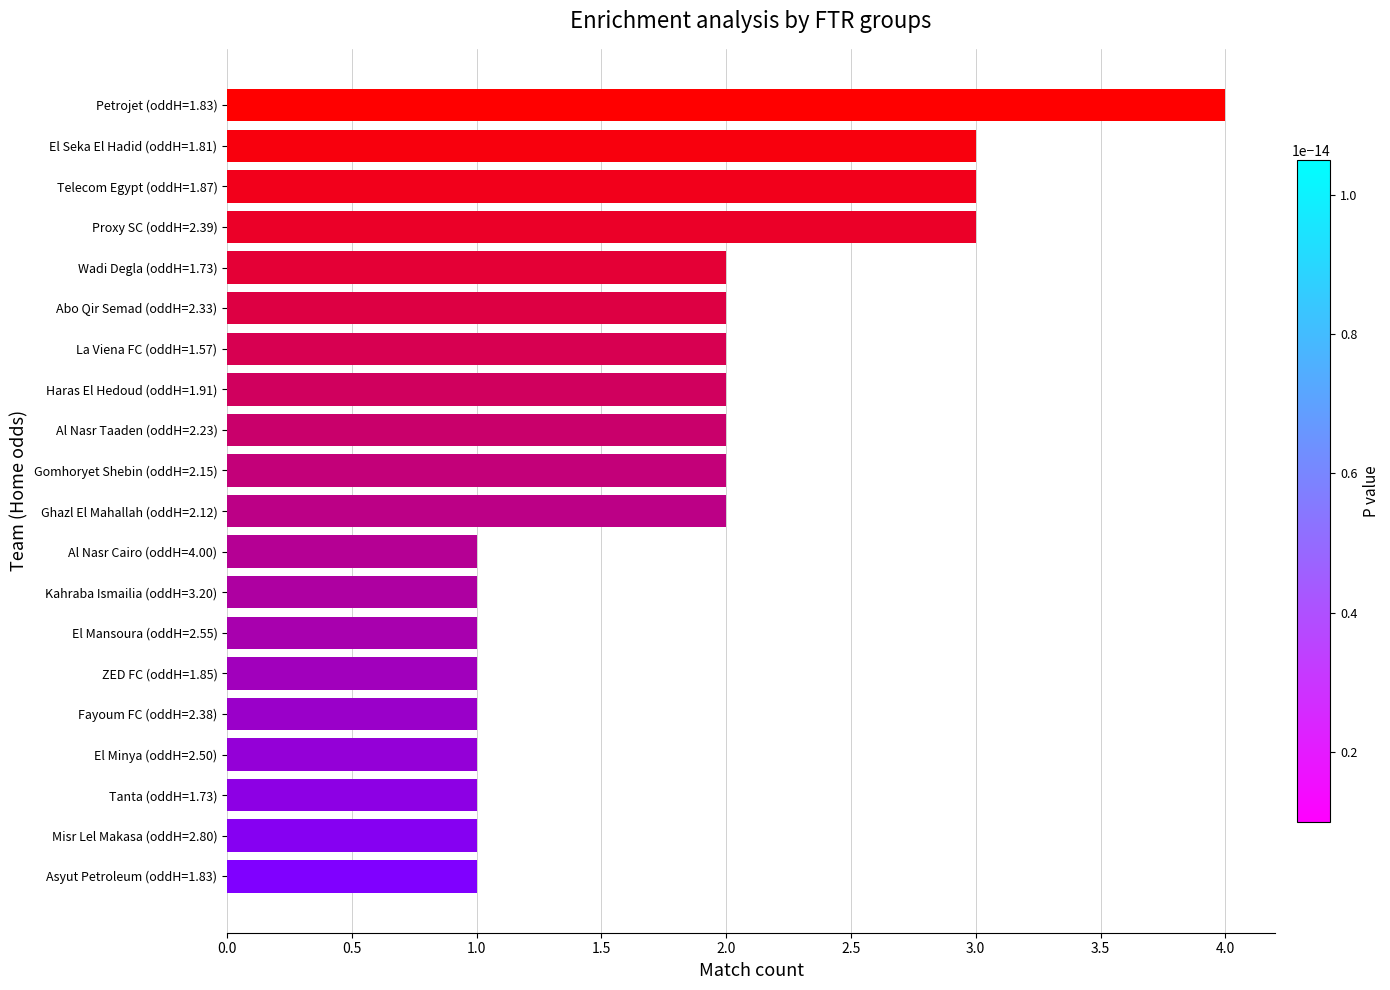

Is it true that the value at Petrojet (oddH=1.83) is 4?

True